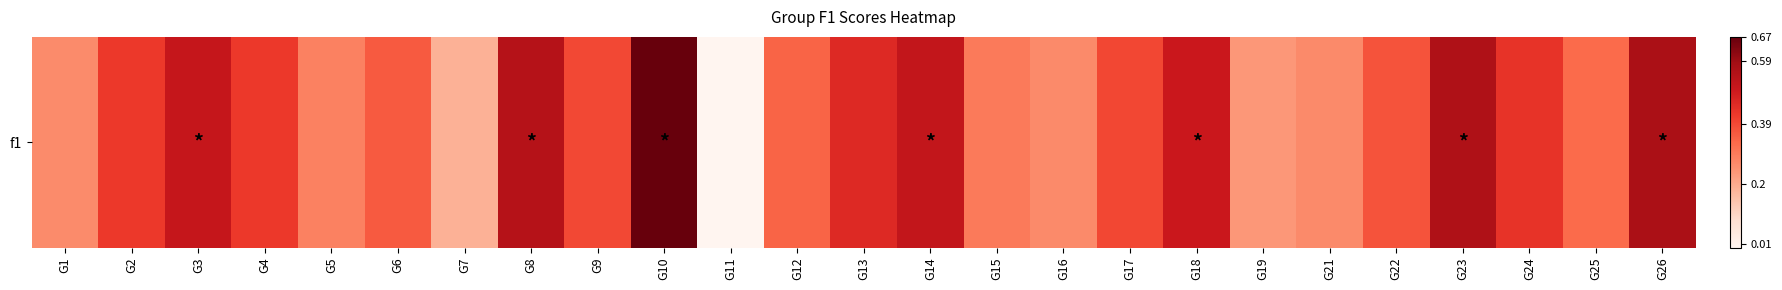

Rank the categories by value from highest to lowest.

G10, G26, G23, G8, G14, G3, G18, G13, G24, G2, G4, G17, G9, G22, G6, G12, G25, G15, G5, G16, G21, G1, G19, G7, G11